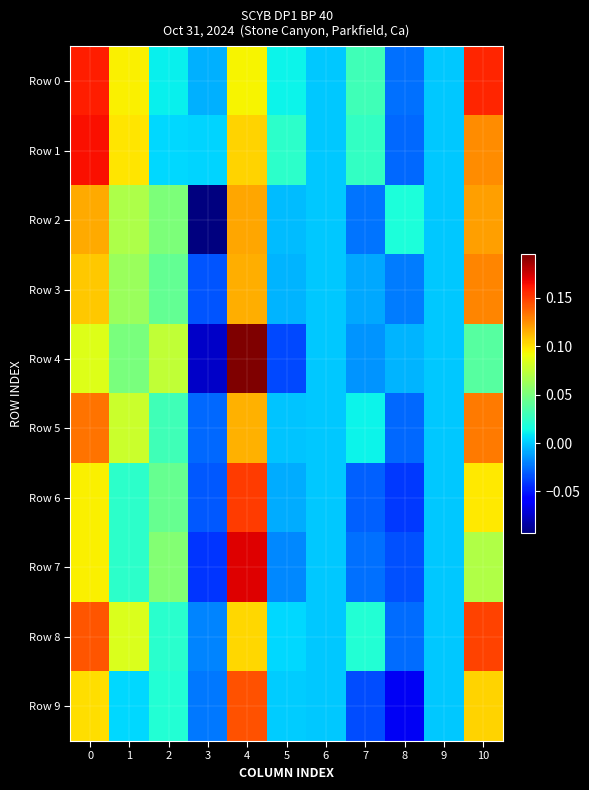

What is the total value across all series at 3?

-0.3